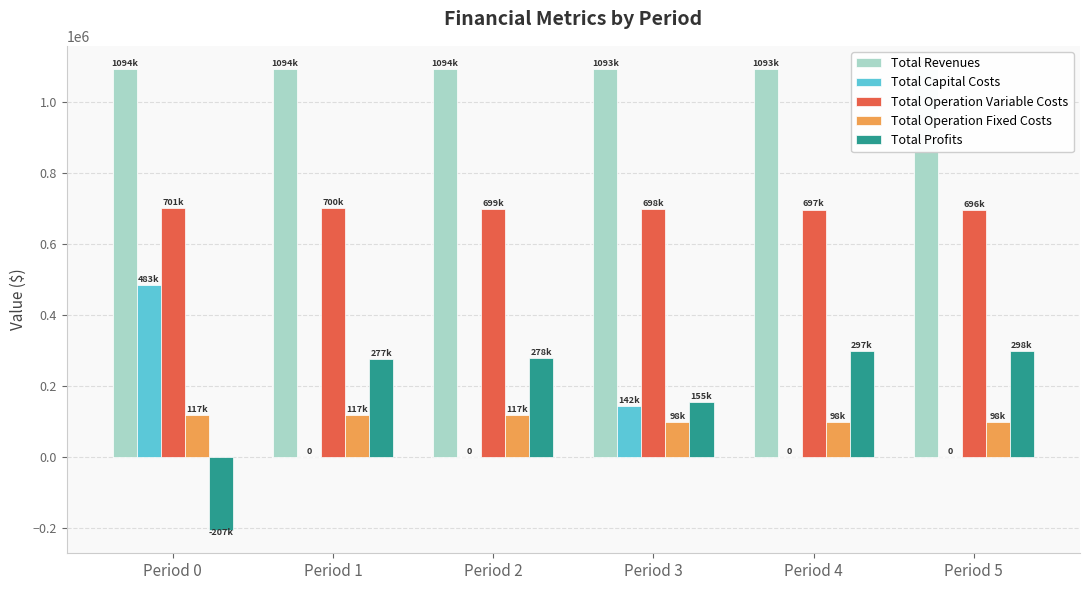

What is the spread (max minus min) of values at Period 4?

1092763.1